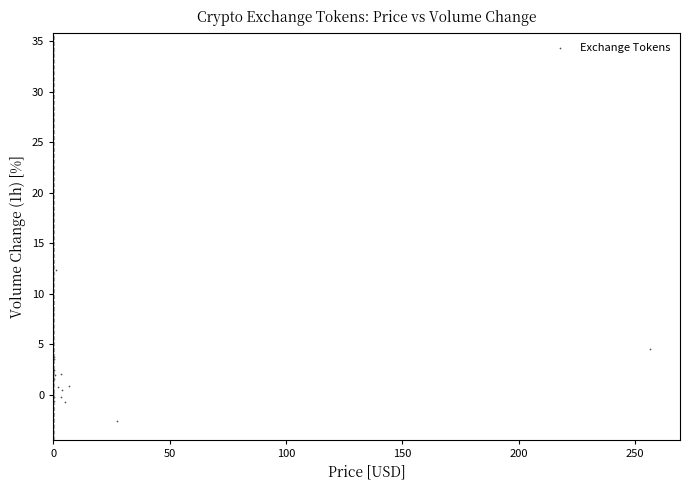

What Y value in the scatter plot is closest to 15?

12.4